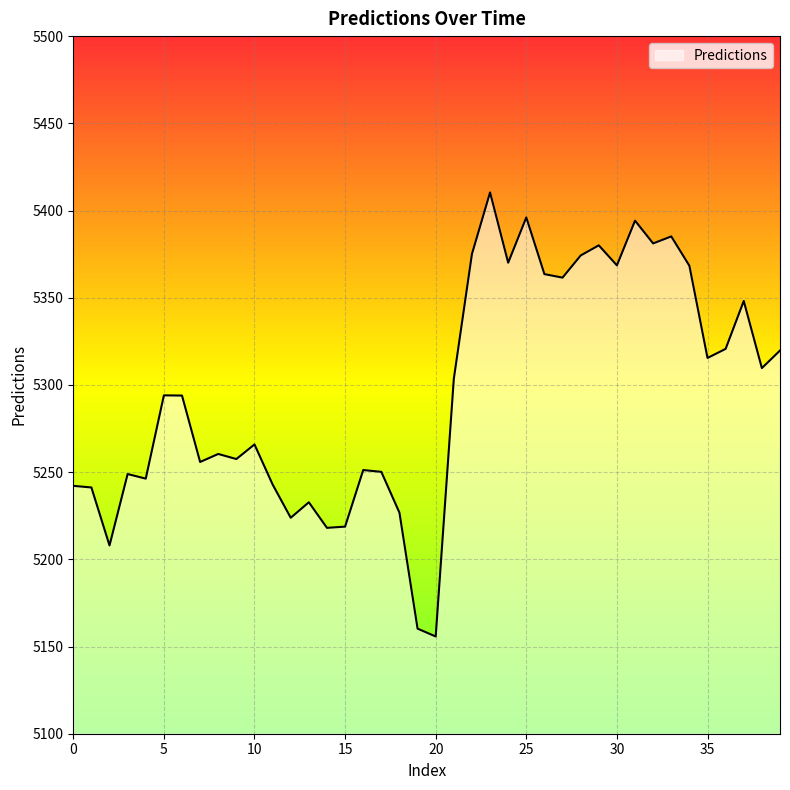

How many values are below 5294?

20